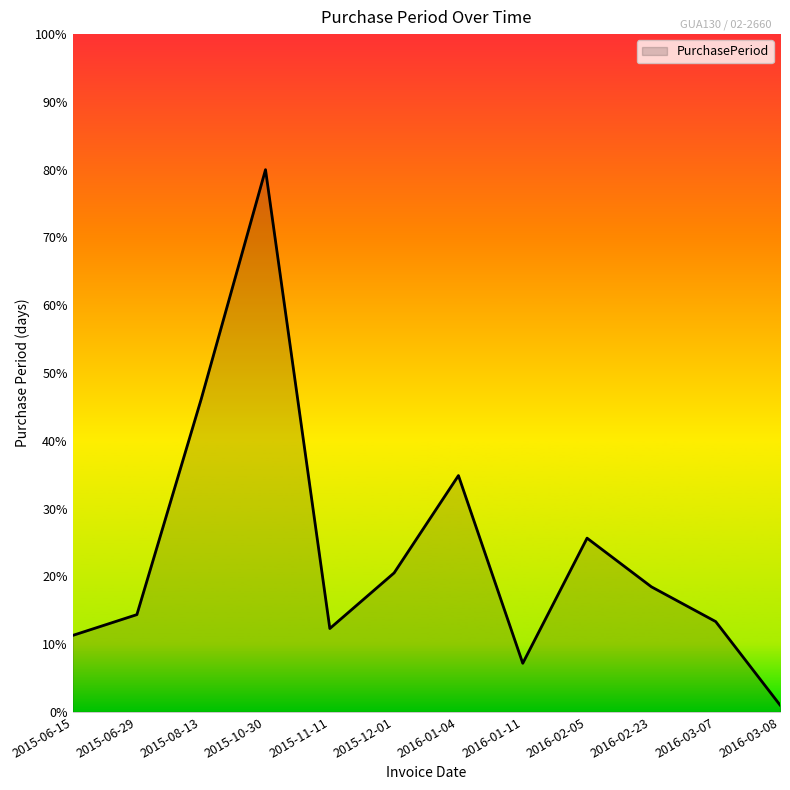

Between 2016-03-08 and 2016-02-05, which is larger?

2016-02-05